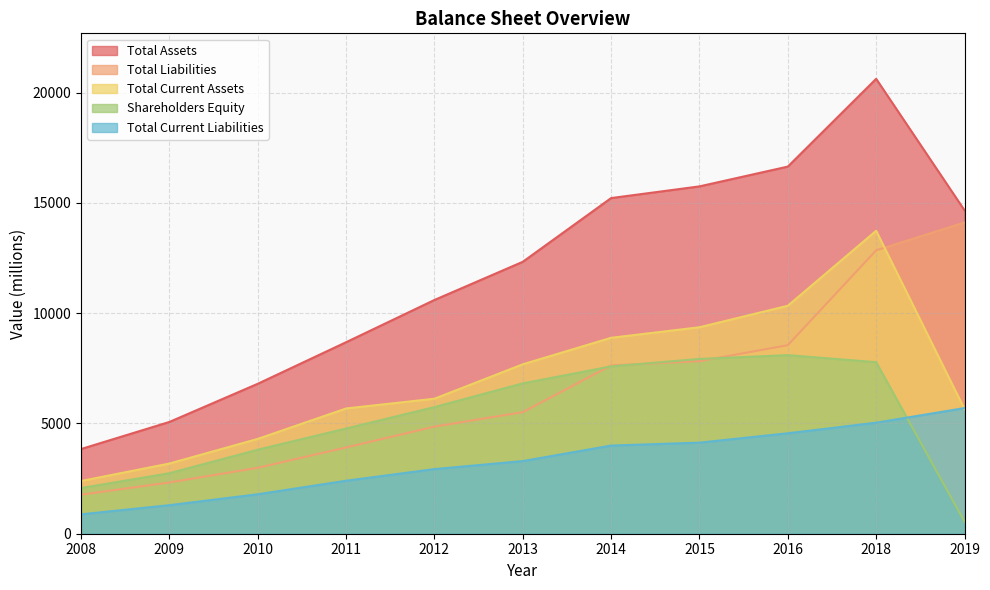

What is the sum of the Shareholders Equity values at 2019 and 2018?

8327